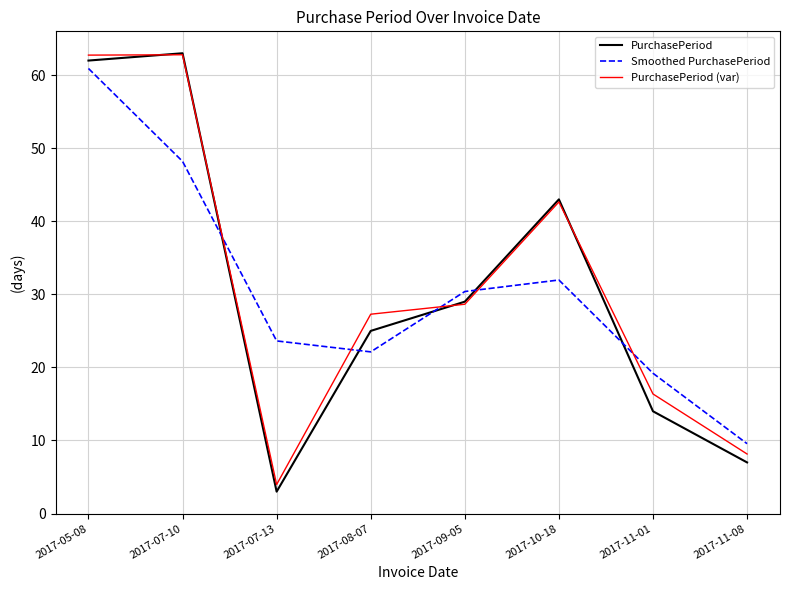

Which series has the largest range (max minus min)?

PurchasePeriod